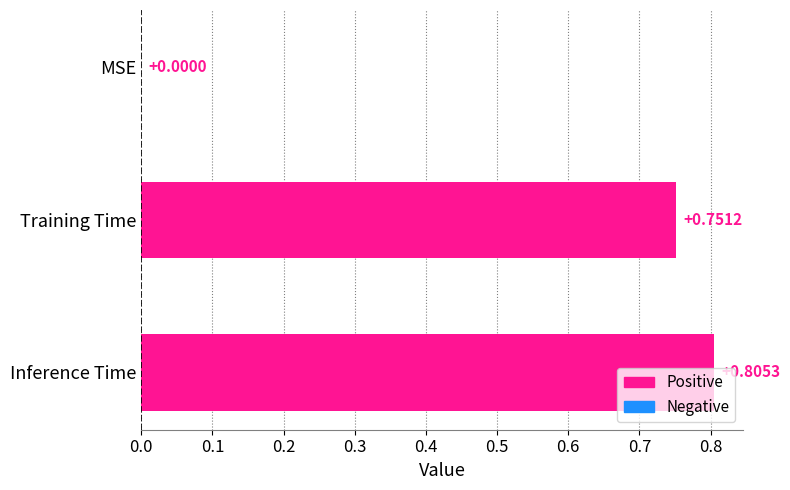

Which label corresponds to the largest value in the chart?

Inference Time